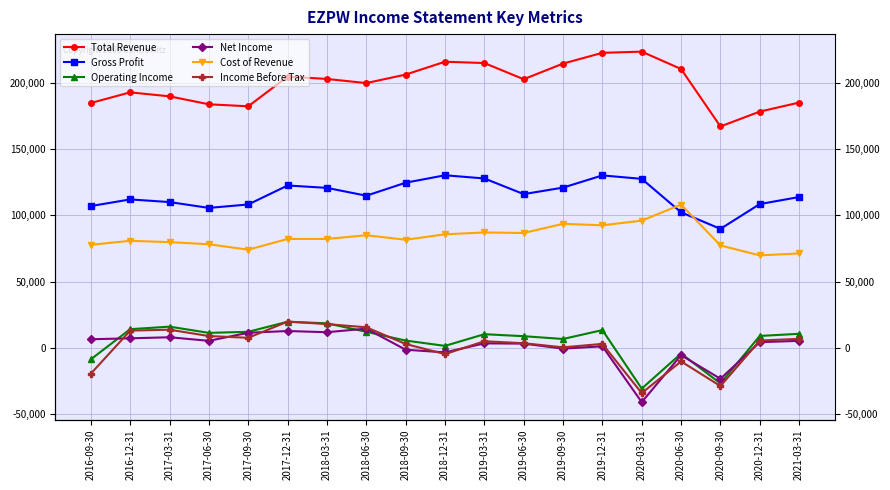

Which series has the largest range (max minus min)?

Total Revenue